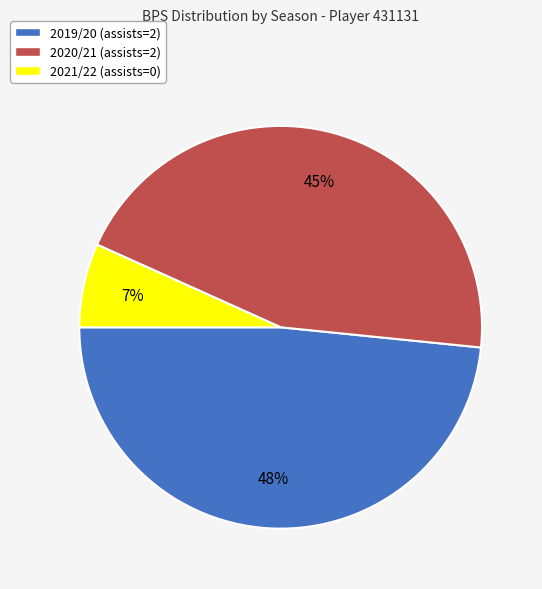

To the nearest percent, what is the average slice percentage?

33%